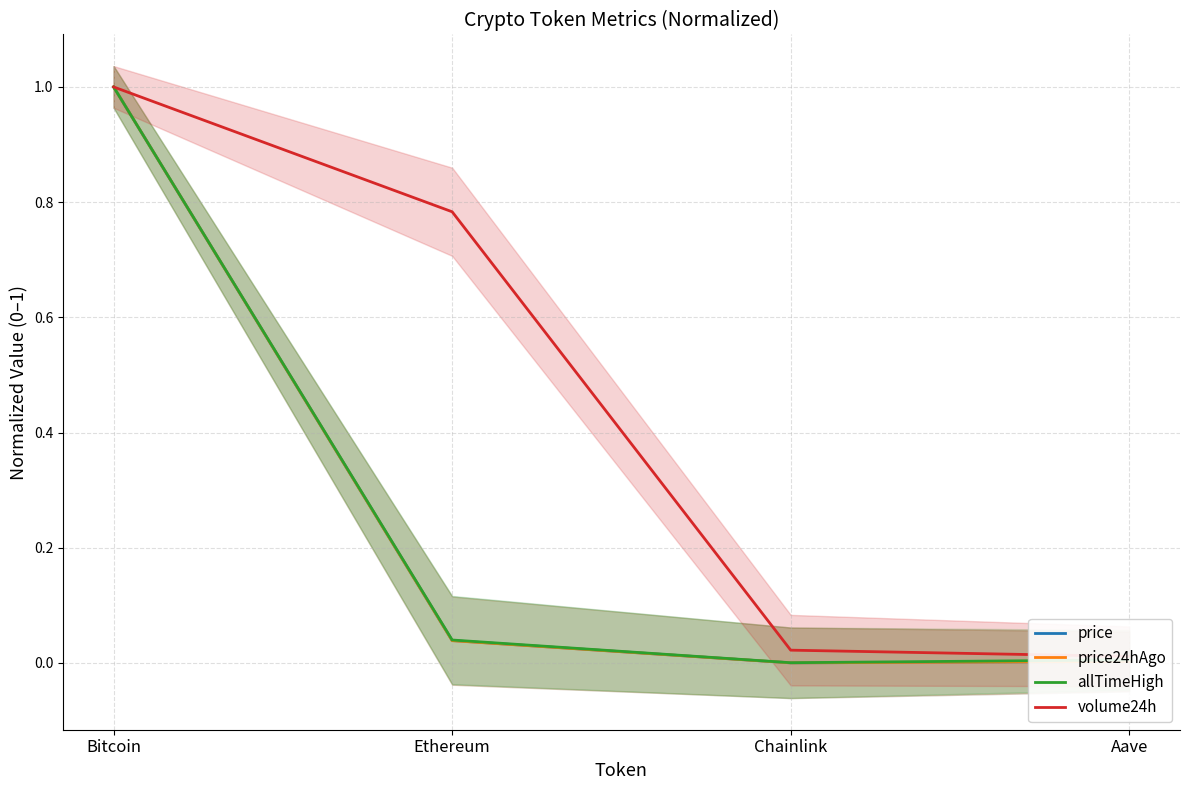

True or false: allTimeHigh and price cross at least once.

False